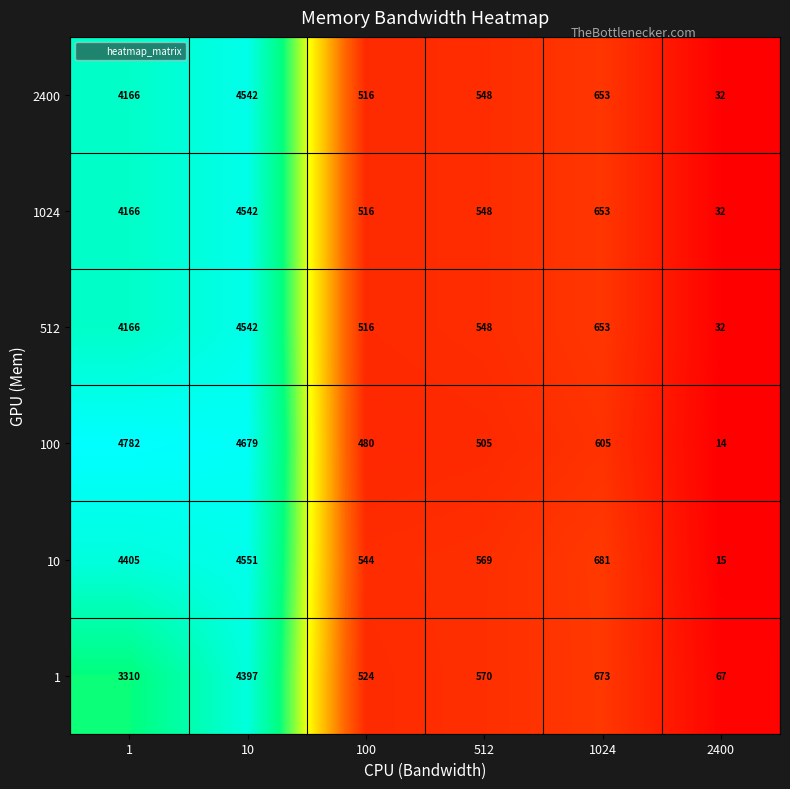

Between 1 and 1024, which series saw the biggest shift?

100